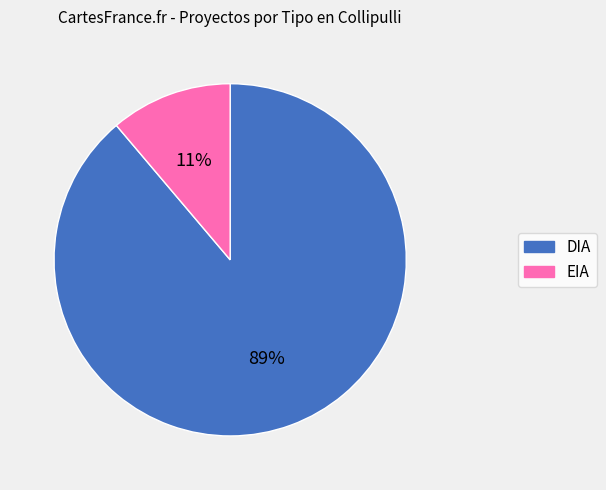

What percentage is the EIA slice, to the nearest percent?

11%